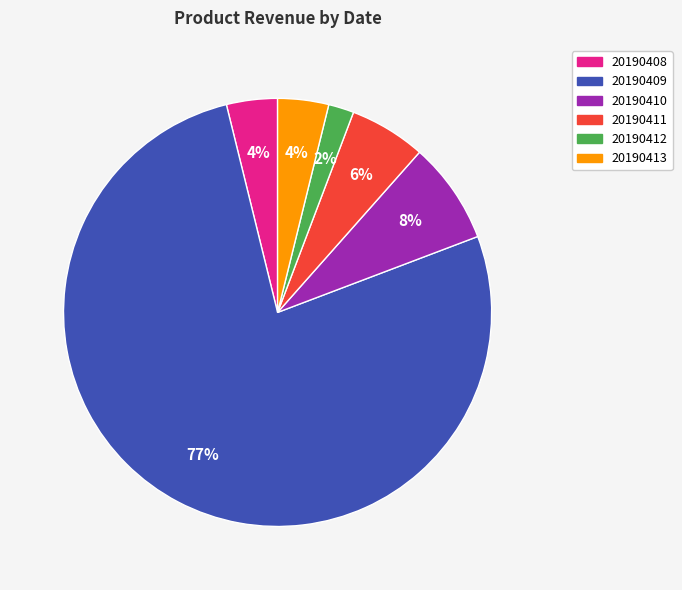

To the nearest percent, what is the average slice percentage?

17%